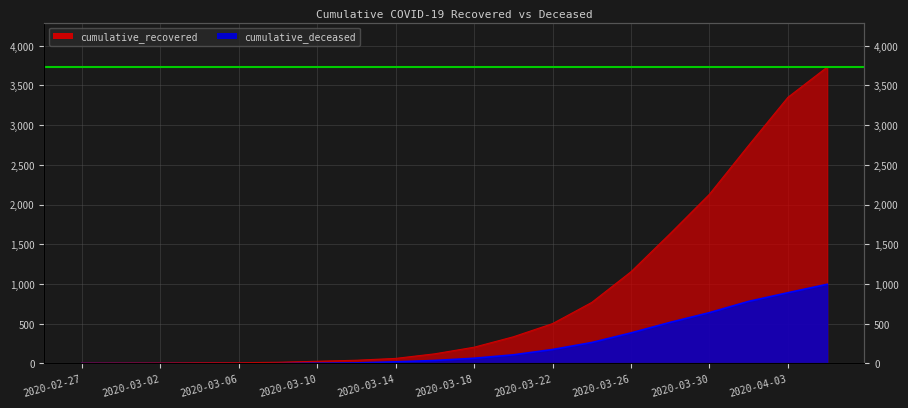

Reading left to right, what are all the values shown in this chart?

cumulative_recovered: 3	4	5	8	9	14	27	40	63	121	204	335	501	768	1154	1635	2130	2746	3350	3730
cumulative_deceased: 0	0	0	0	0	2	2	6	20	37	65	108	175	263	384	517	639	781	890	996